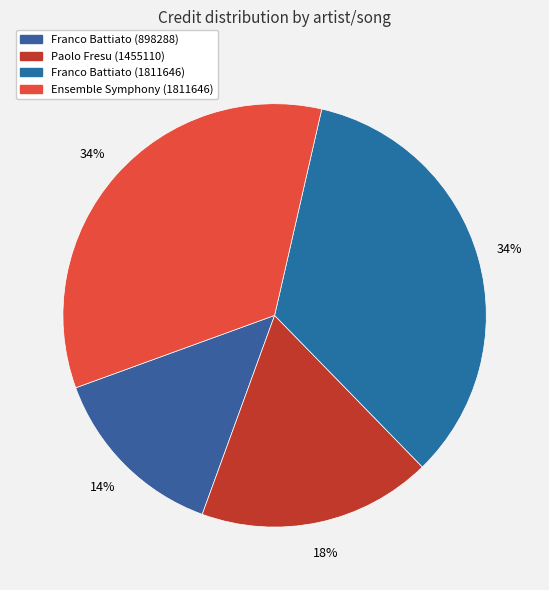

How many segments does this pie chart have?

4